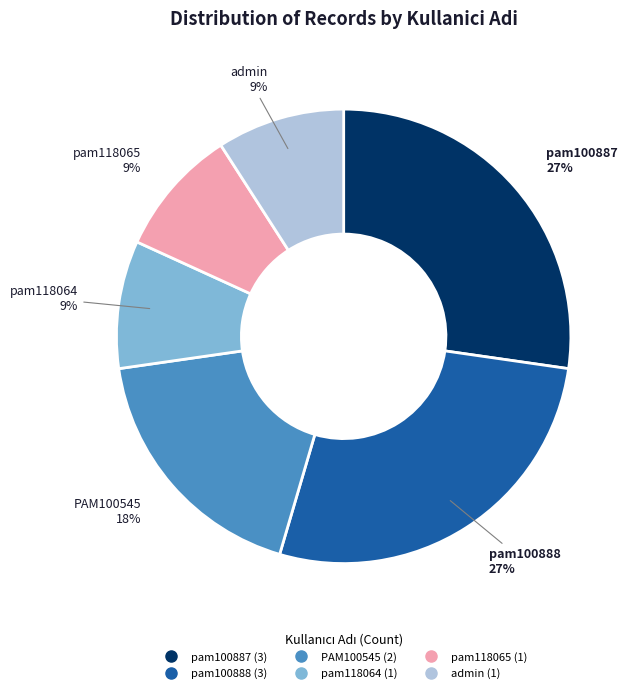

What percentage is the pam118065 slice, to the nearest percent?

9%